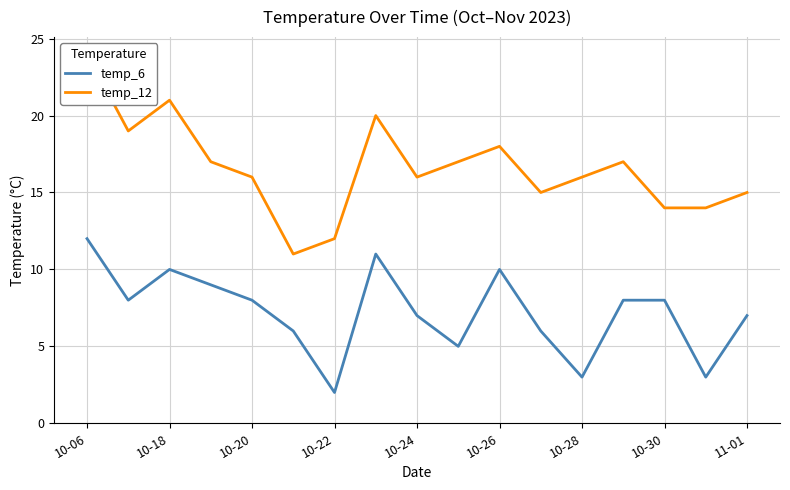

What is the average value of the temp_12 series?

17